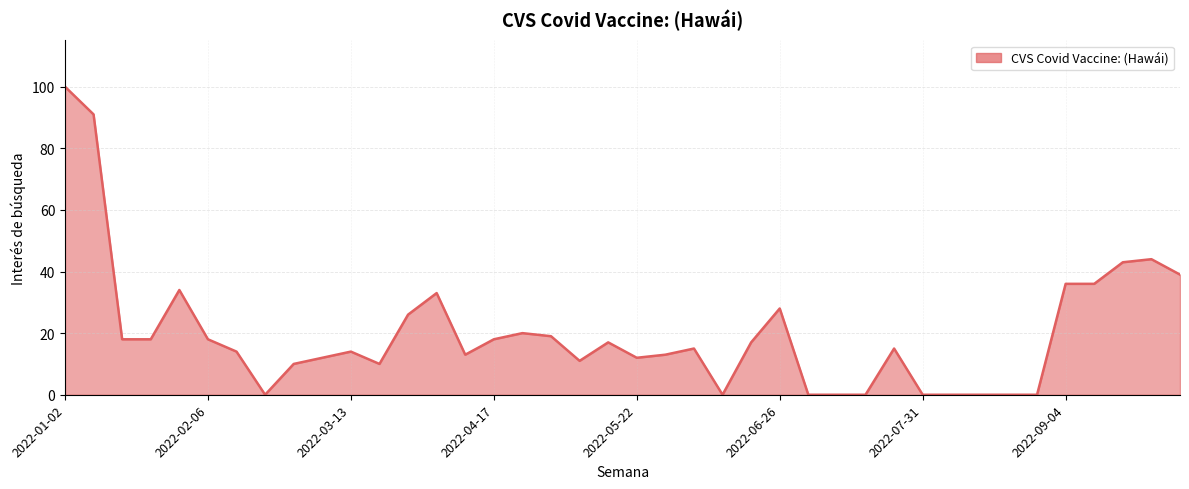

What is the greatest value displayed?

100